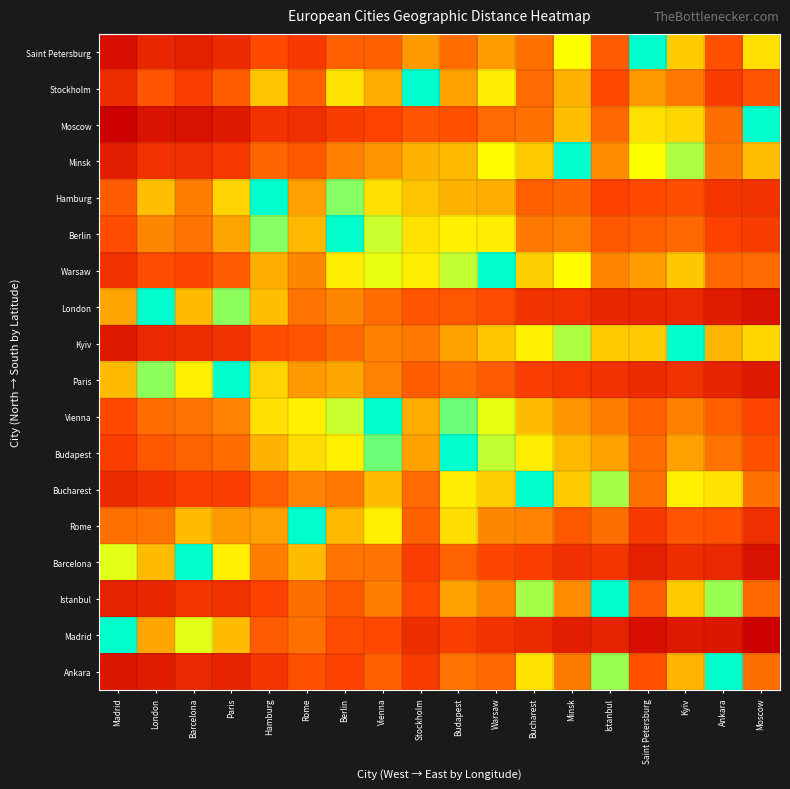

What is the maximum value shown in the chart?

1.0